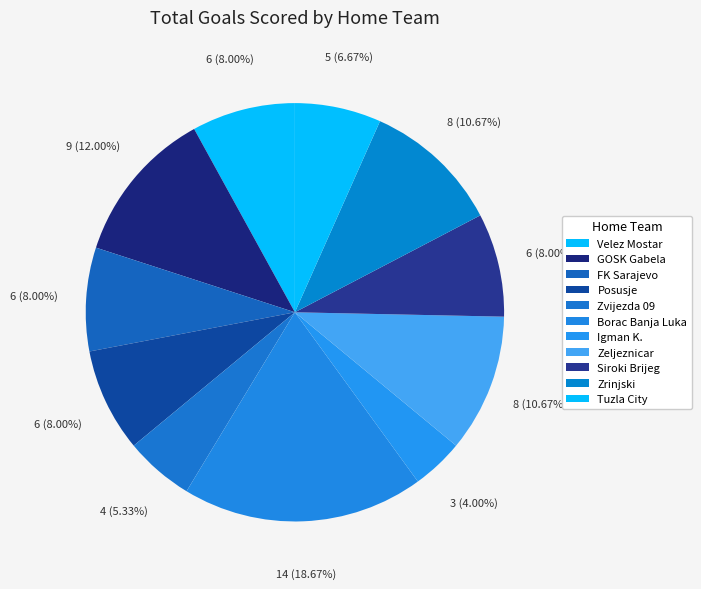

Is it true that Posusje is 1% of the pie?

False